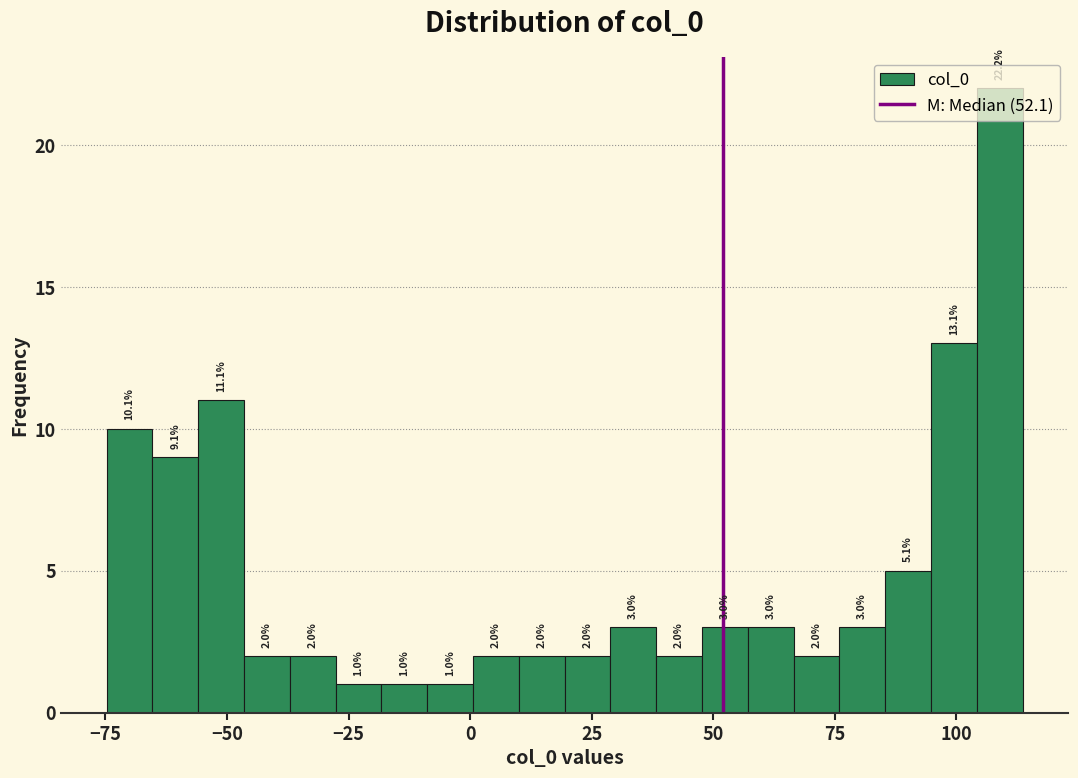

Around what value on the x-axis is the tallest bar? Give the approximate position of its centre, as read against the axis.

110